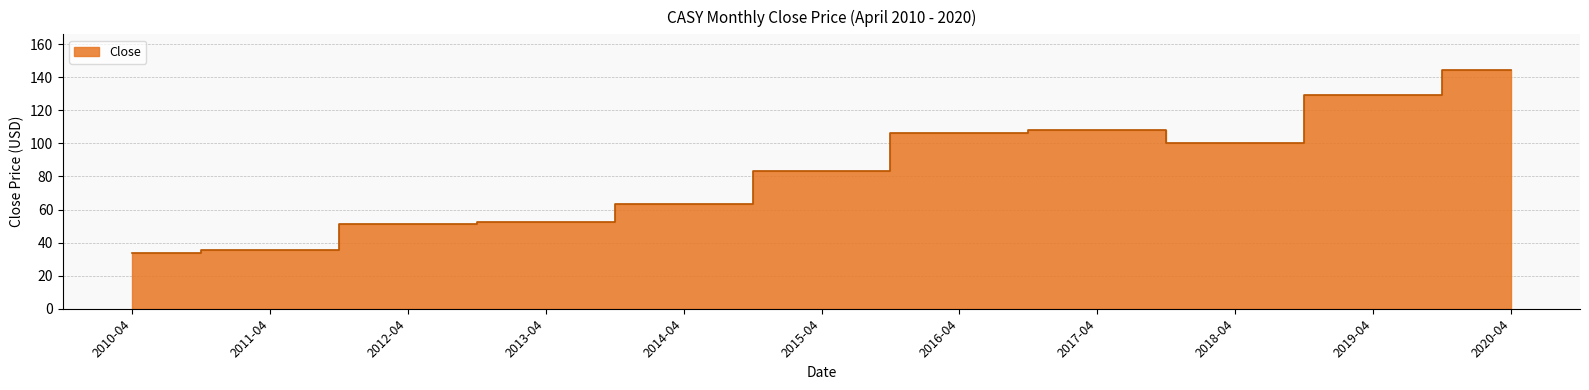

How many series are shown in this chart?

1